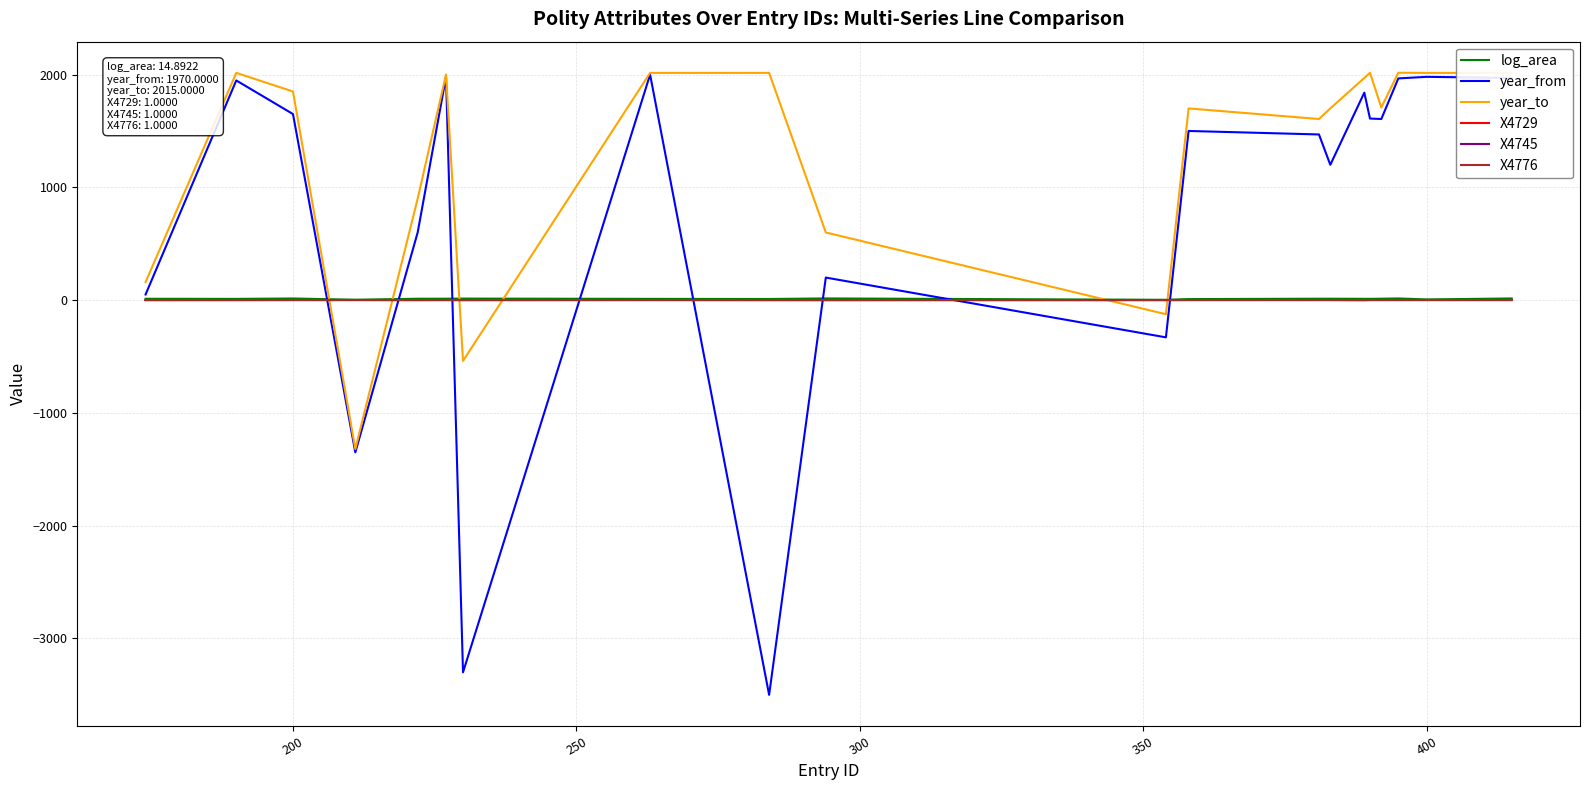

Which series has the largest total across all categories?

year_to